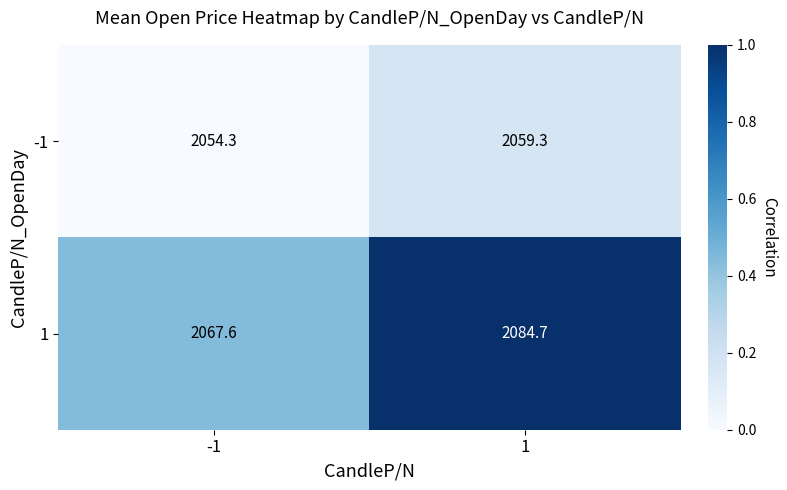

Reading right to left, transcribe all the data shown in this chart.

-1: 1=2059.3	-1=2054.3
1: 1=2084.7	-1=2067.6